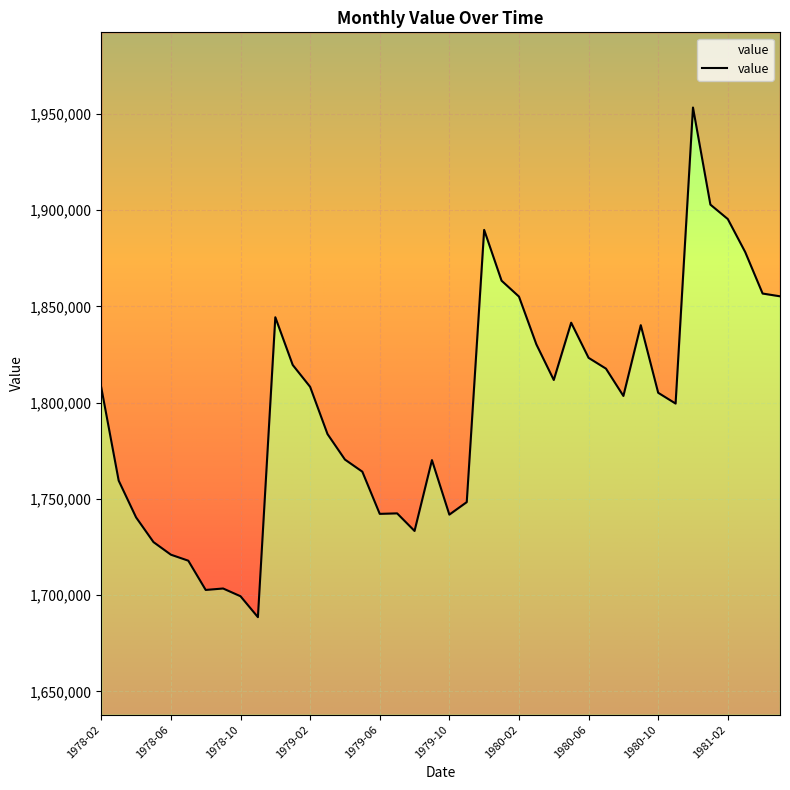

How many interior local valleys (lower than both neighbors) does the data have?

8